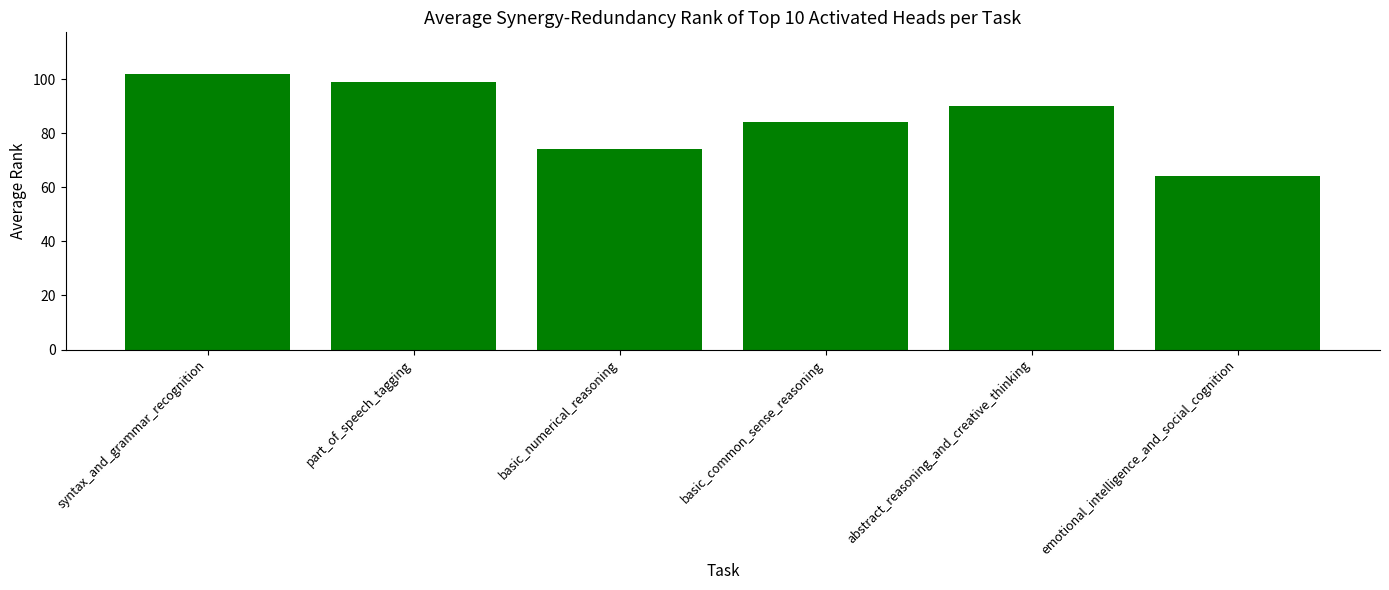

What is the label of the 1st bar from the right?

emotional_intelligence_and_social_cognition